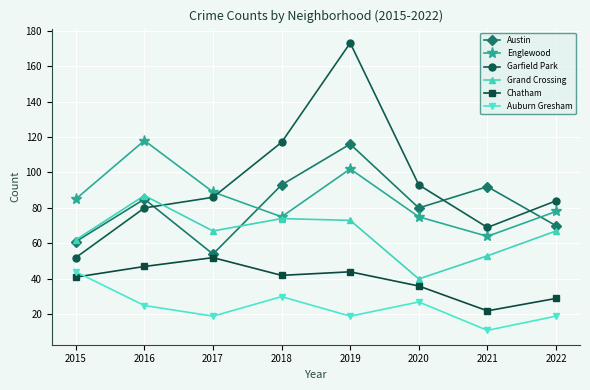

True or false: Chatham and Austin intersect in this chart.

False